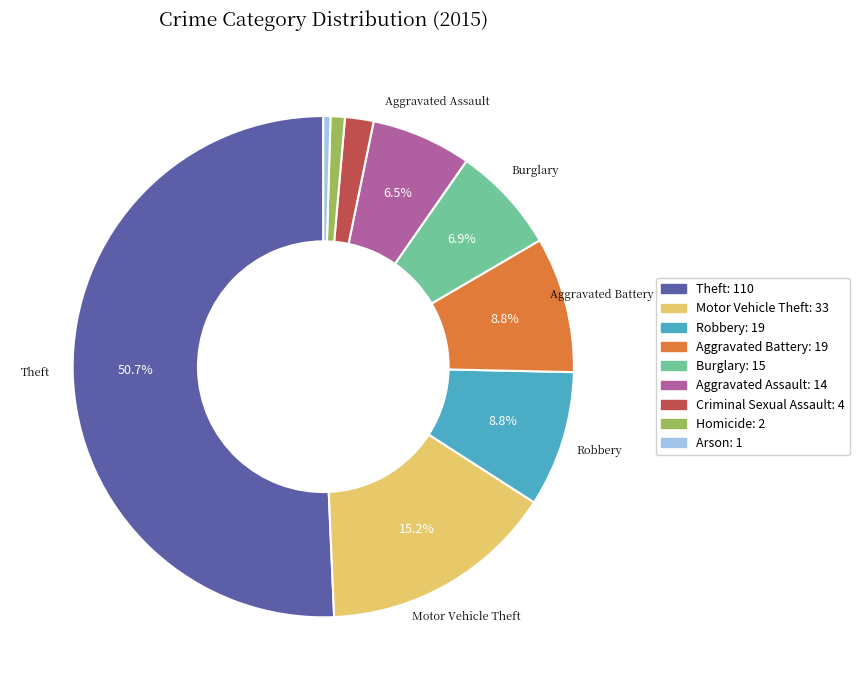

How many segments does this pie chart have?

9